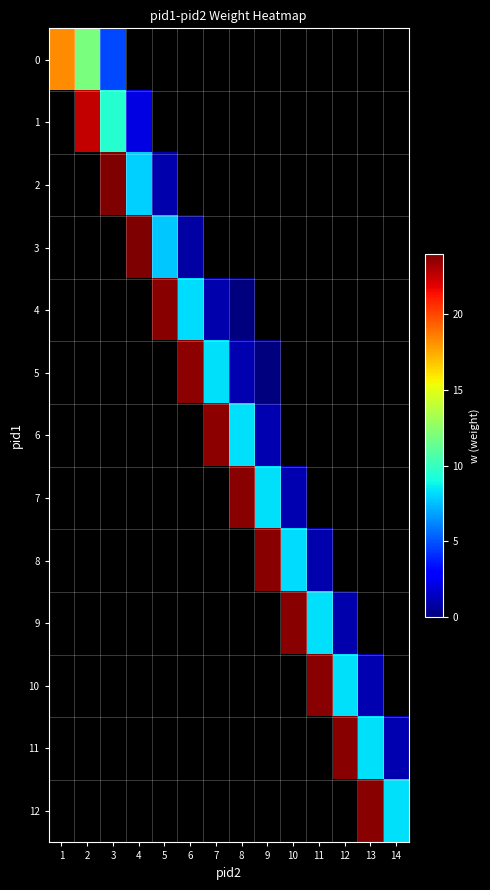

At how many categories does at least one series exceed 18?

13